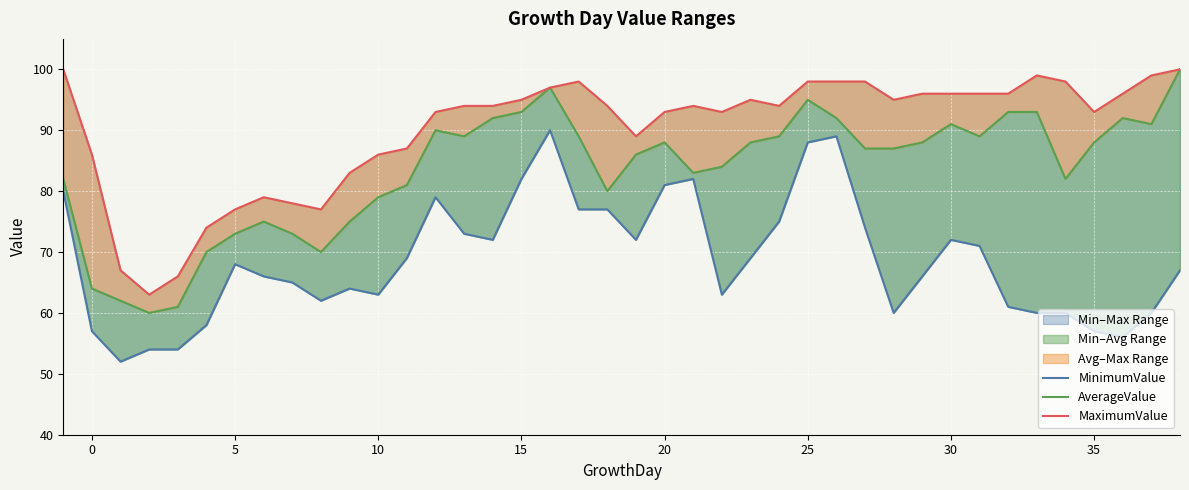

What is the value of the MinimumValue point at the 15th from the left?

73